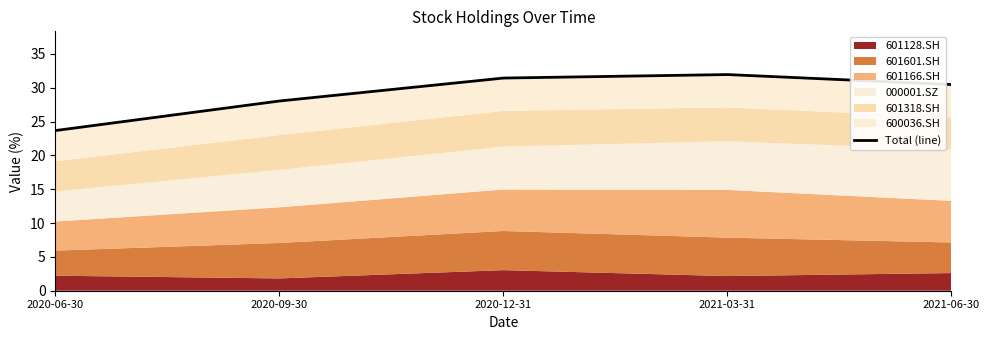

What is the difference between the maximum and second lowest values?

3.9